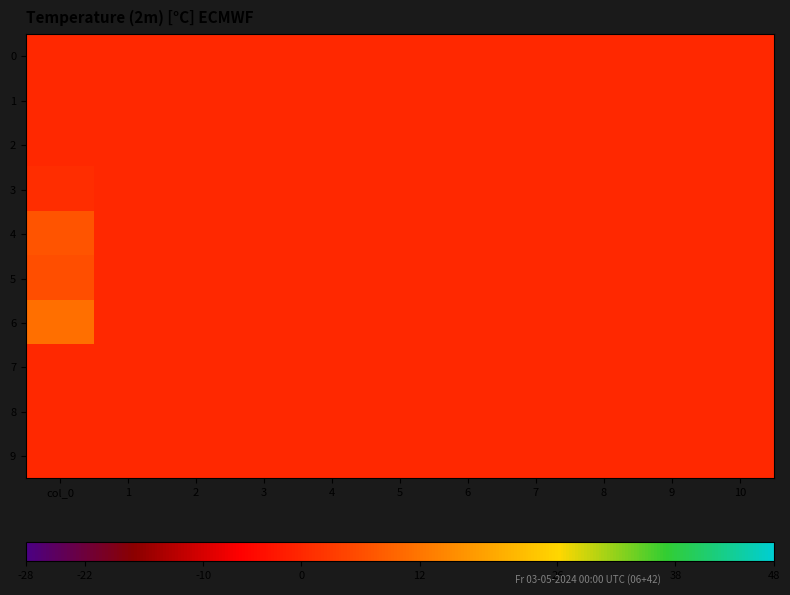

List the series in order of their peak value, highest first.

6, 4, 5, 3, 0, 1, 2, 7, 8, 9